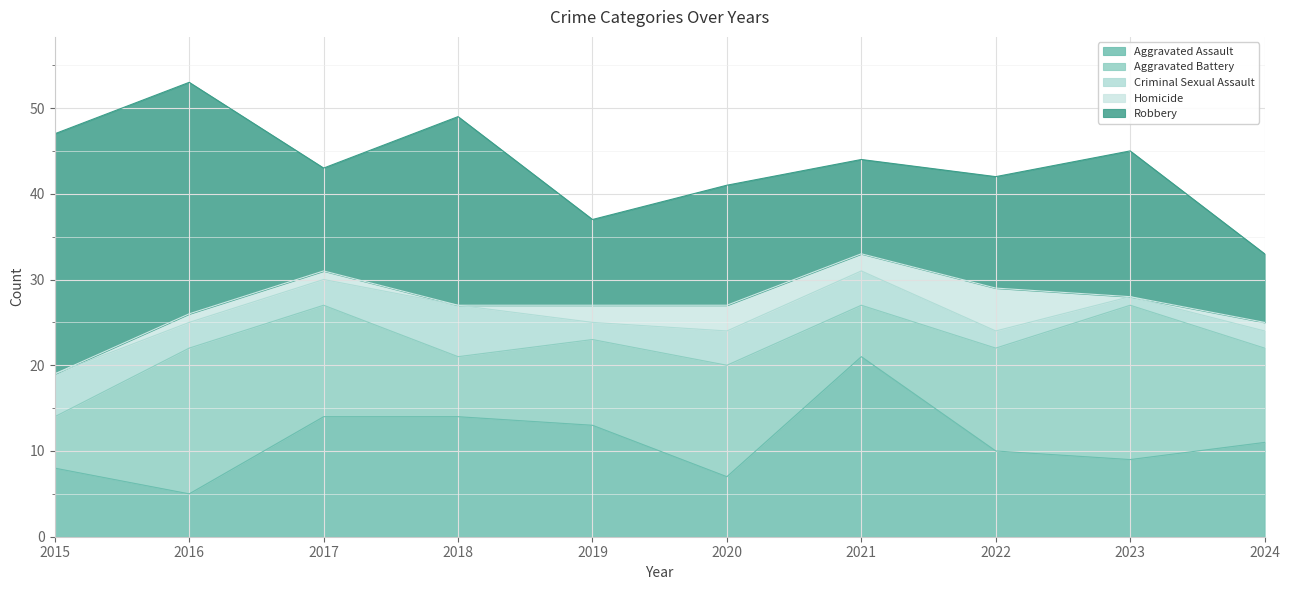

True or false: Aggravated Assault has a value of 5 at 2016.

True